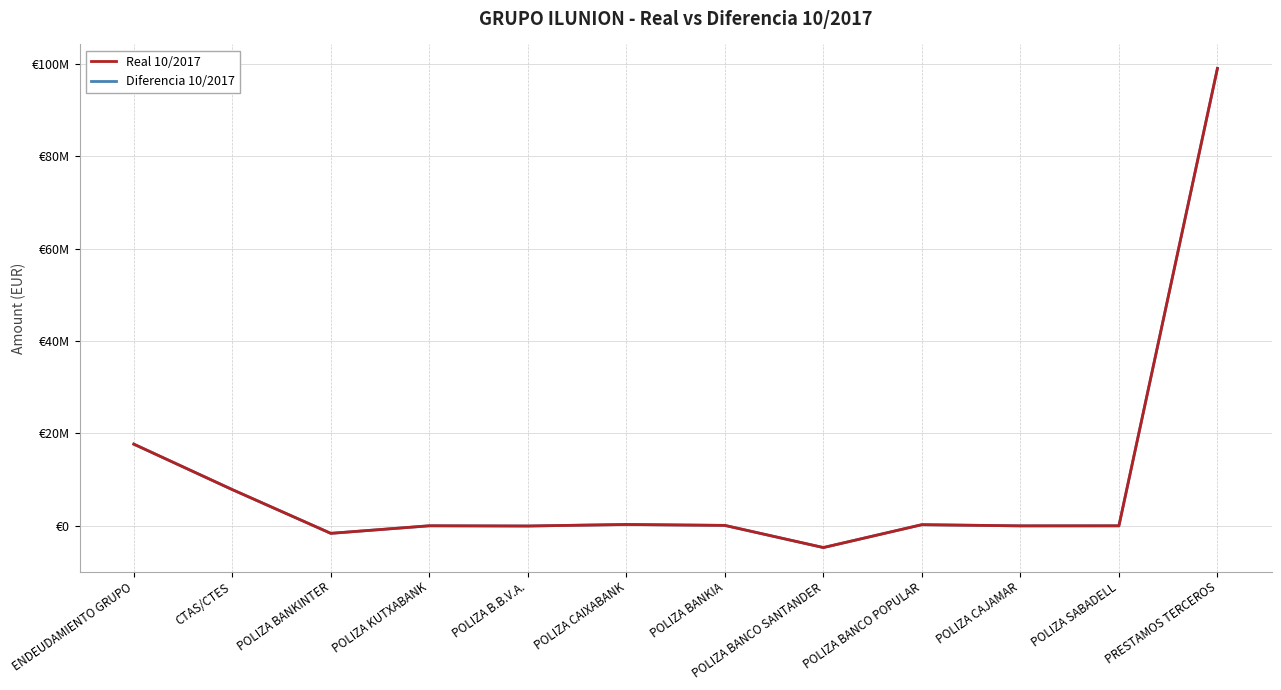

At POLIZA BANKIA, list the series in order from largest to smallest.

Real 10/2017, Diferencia 10/2017